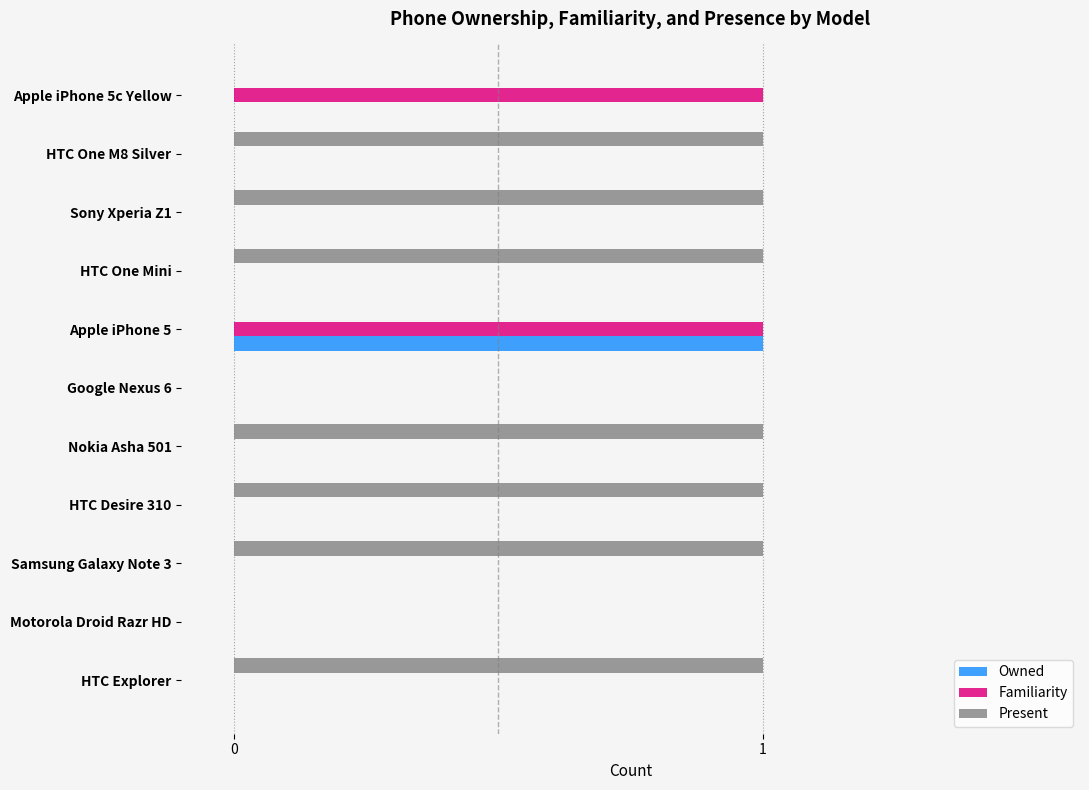

True or false: Owned has a value of -1 at Sony Xperia Z1.

False